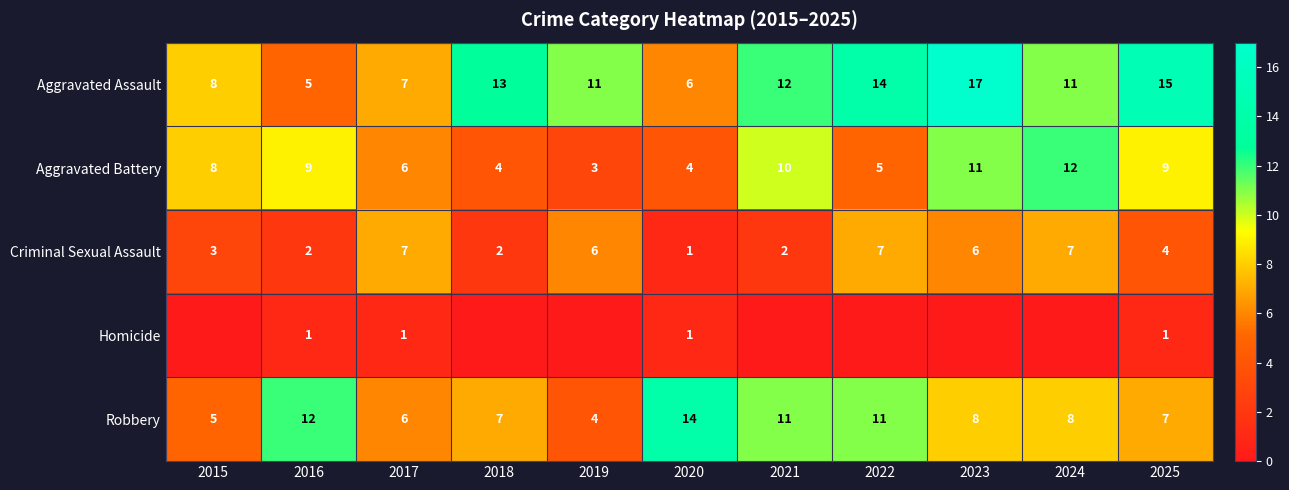

What is the sum of all Aggravated Assault values?

119